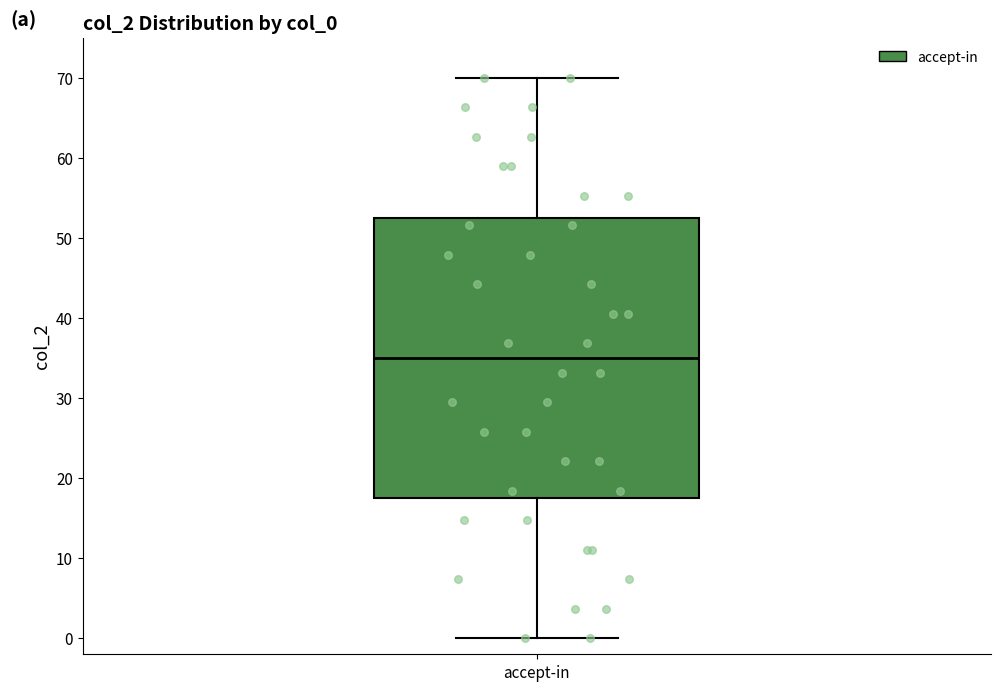

Transcribe this box plot: give where the median line is, the range the box spans, and where the two whiskers end, as read against the y-axis. The values are not printed on the chart, so give them approximately, as read against the axis.

median 35, box 18 to 52, whiskers 0 to 70